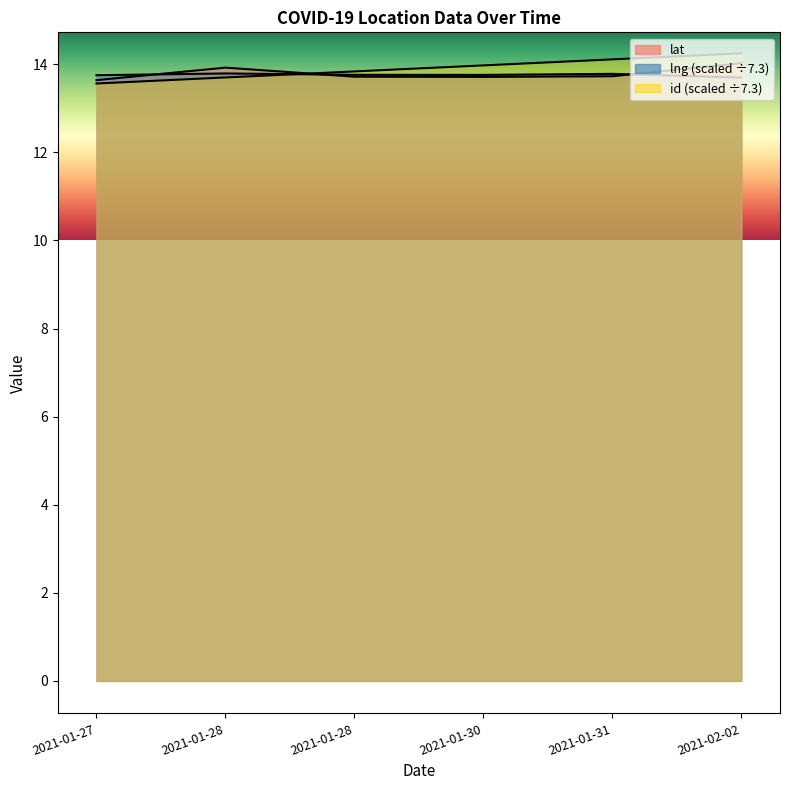

What are all the series names shown in the legend?

lat, lng, id